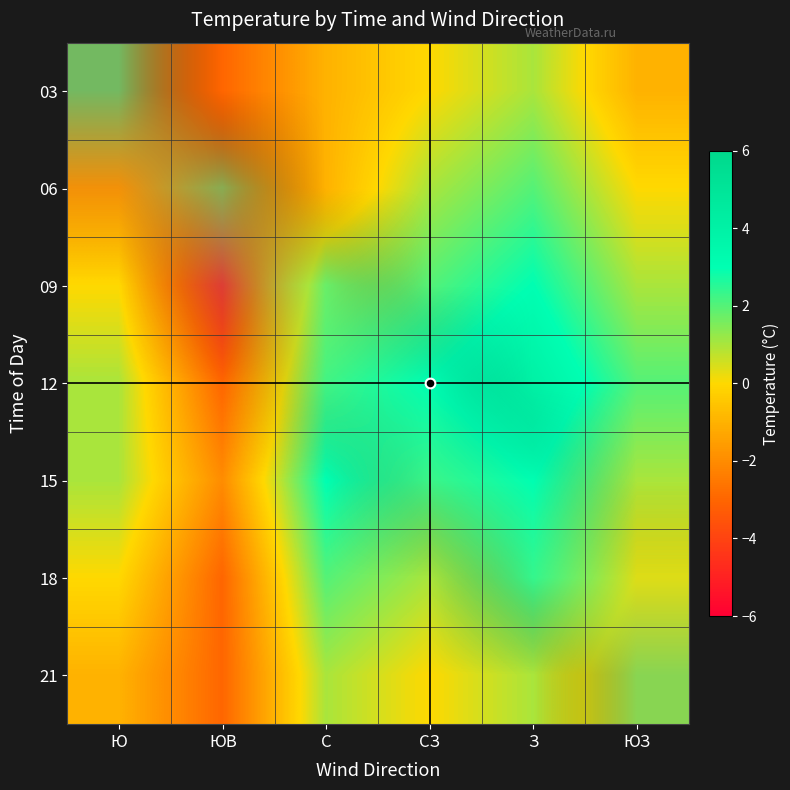

Which category has the highest value across all series?

З